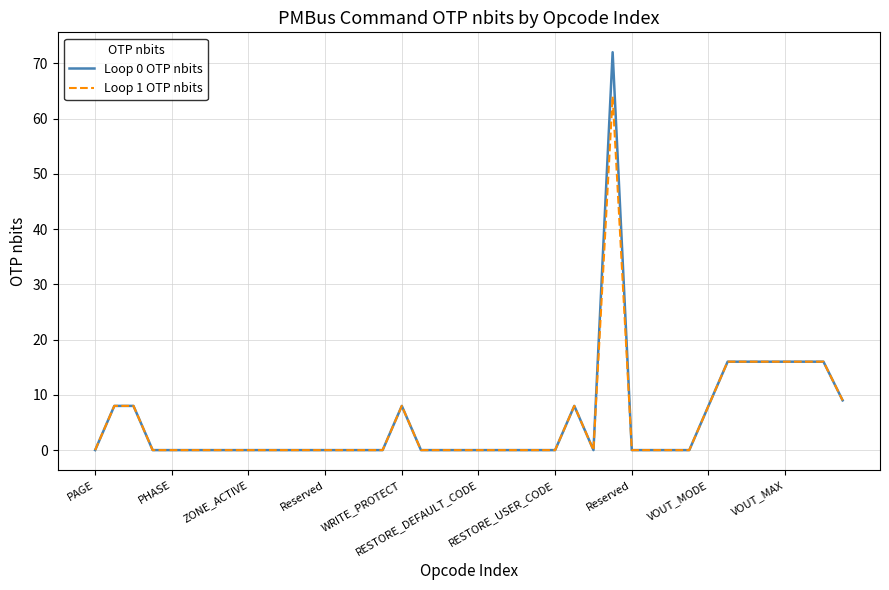

How many lines are shown in the chart?

2